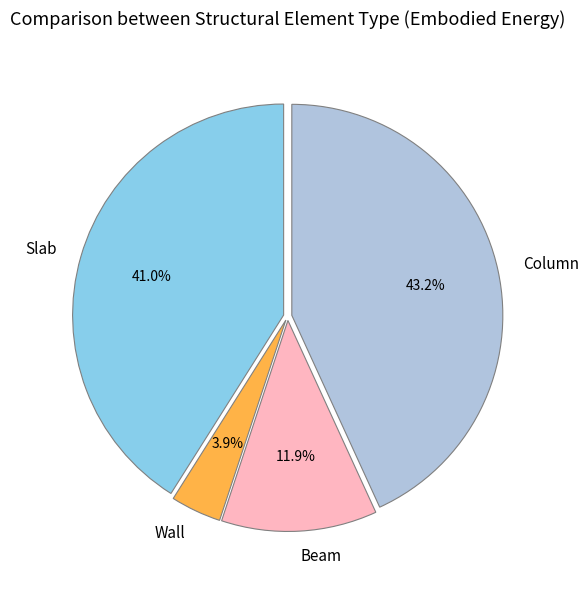

Rank the categories by value from highest to lowest.

Column, Slab, Beam, Wall